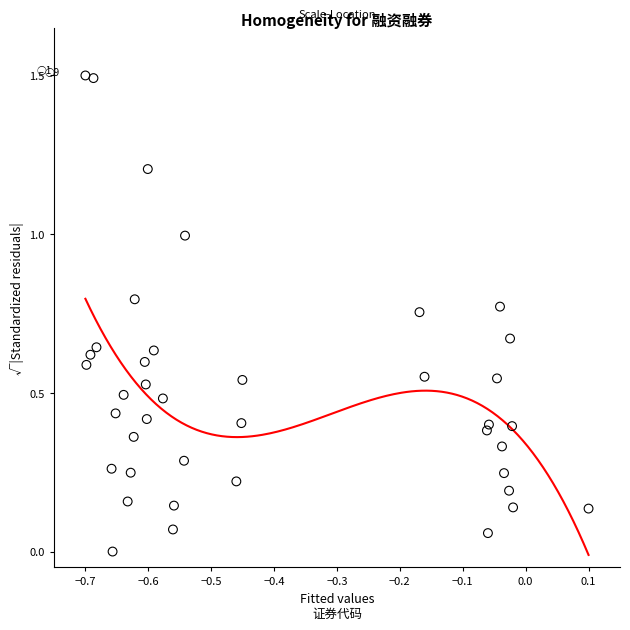

What is the range of Y values (max minus min)?

1.5